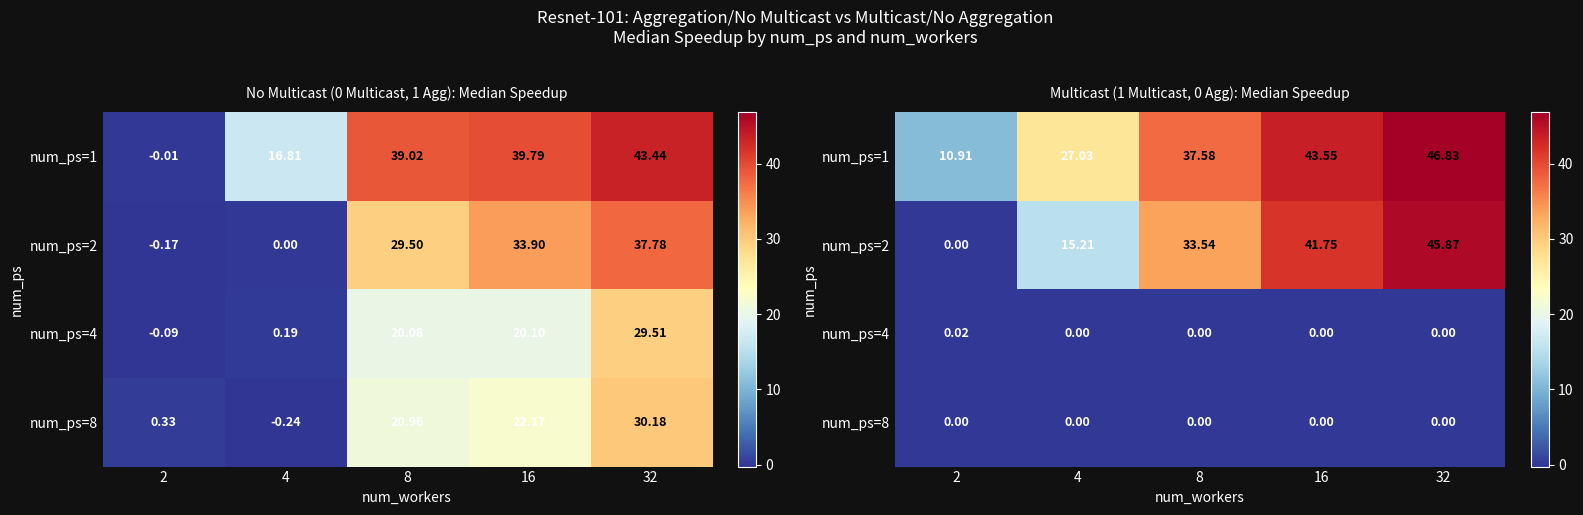

The value of num_ps=8 at 16 is 0.0. True or false?

True